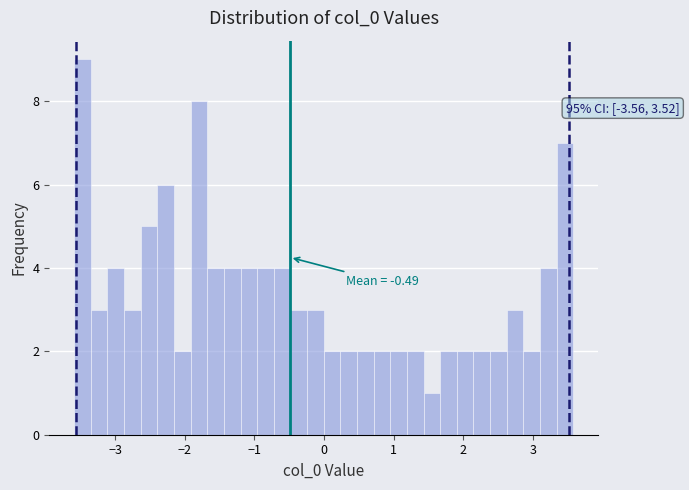

Around what value on the x-axis is the tallest bar? Give the approximate position of its centre, as read against the axis.

-3.5